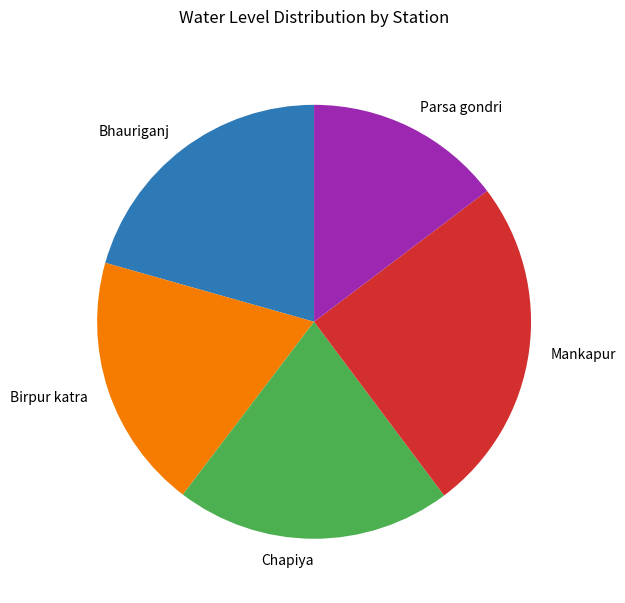

Is there any slice that represents more than half of the pie?

No